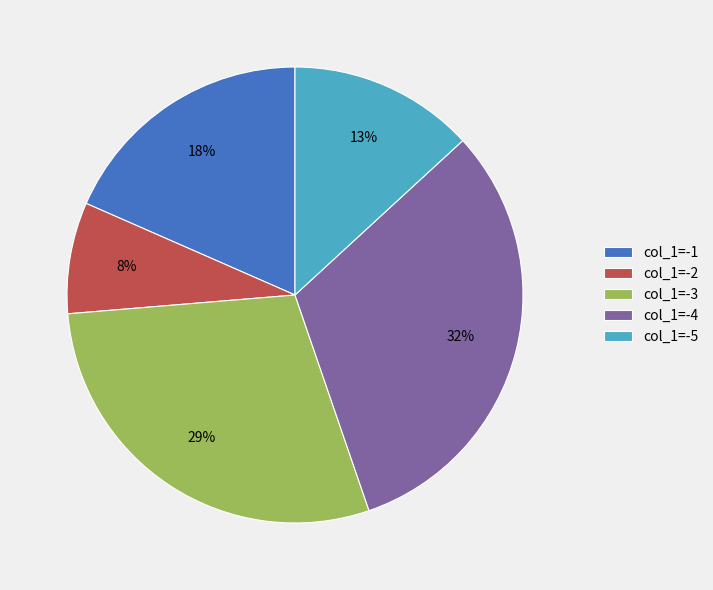

True or false: col_1=-3 accounts for 18% of the total.

False